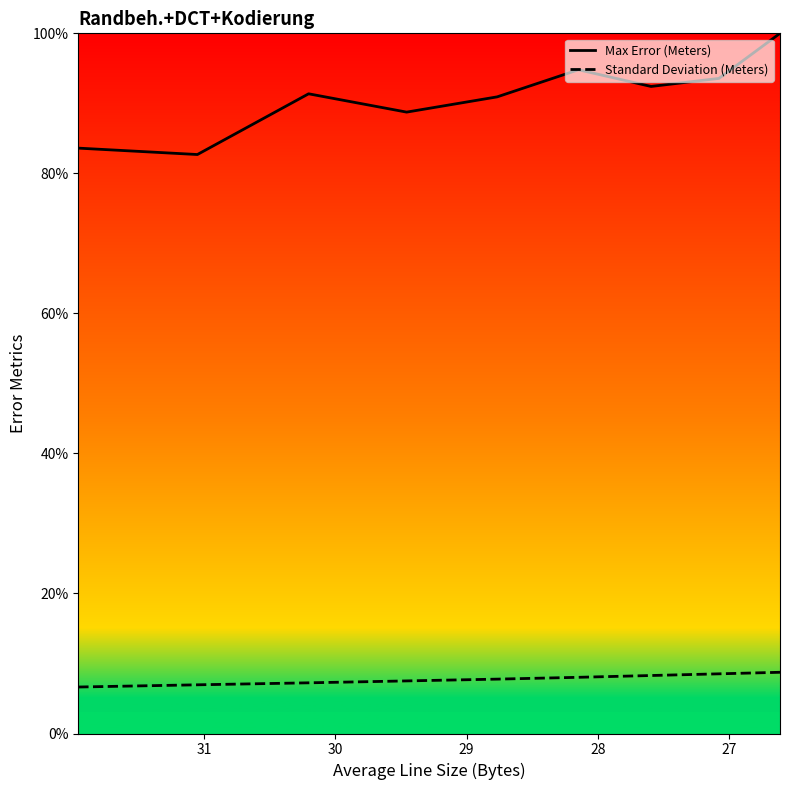

True or false: Max Error (Meters) and Standard Deviation (Meters) cross at least once.

False